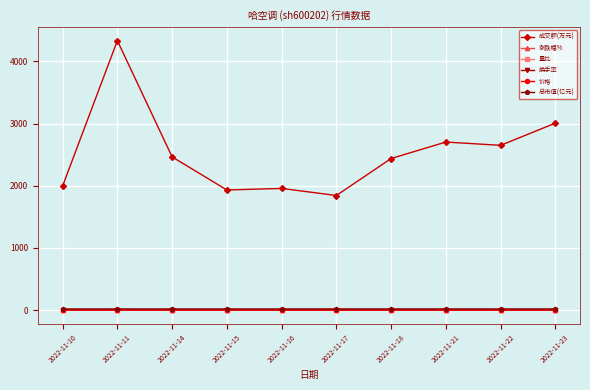

Is it true that 成交额(万元) equals 2465.0 at 2022-11-14?

True